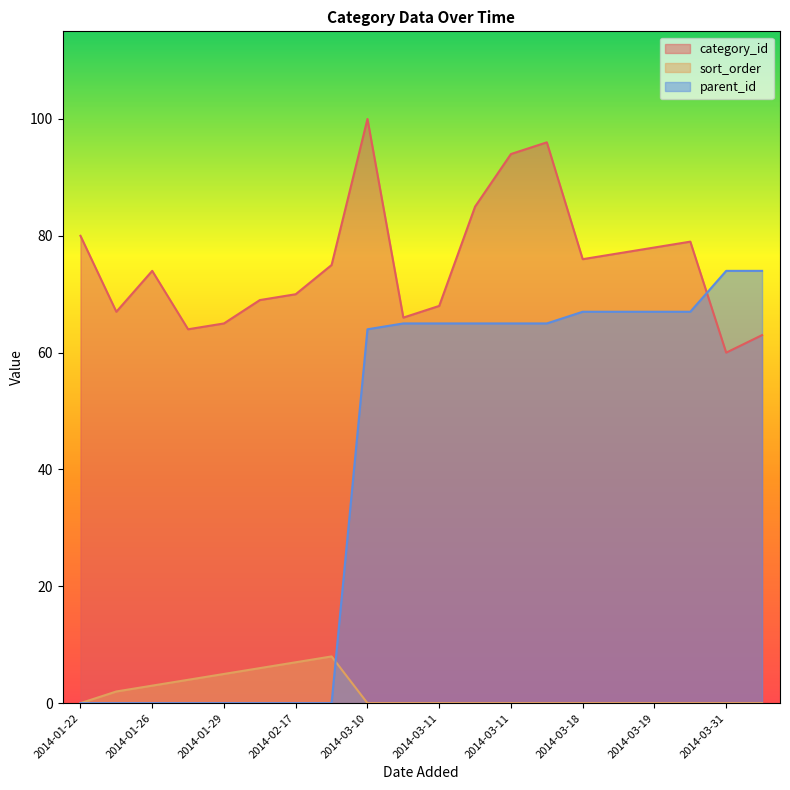

List the series in order of their peak value, highest first.

category_id, parent_id, sort_order